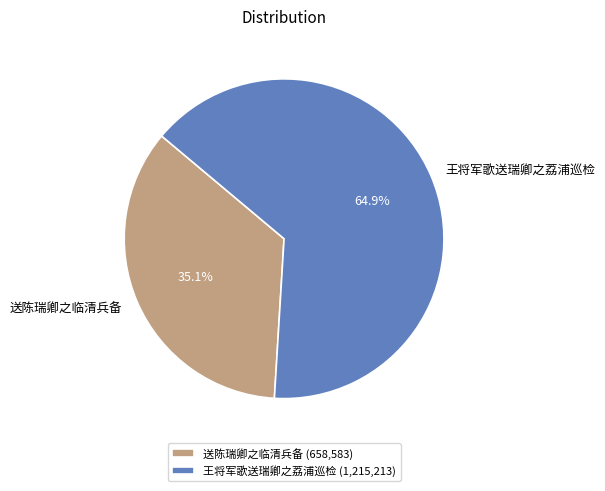

Is 王将军歌送瑞卿之荔浦巡检 the majority of the pie?

Yes